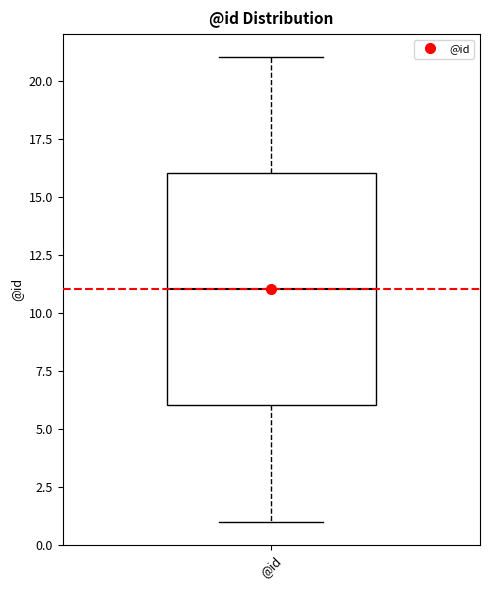

Read this box plot against the y-axis: the position of the median line, the range covered by the box, and the ends of both whiskers. The values are not printed on the chart, so give them approximately, as read against the axis.

median 11, box 6 to 16, whiskers 1 to 21